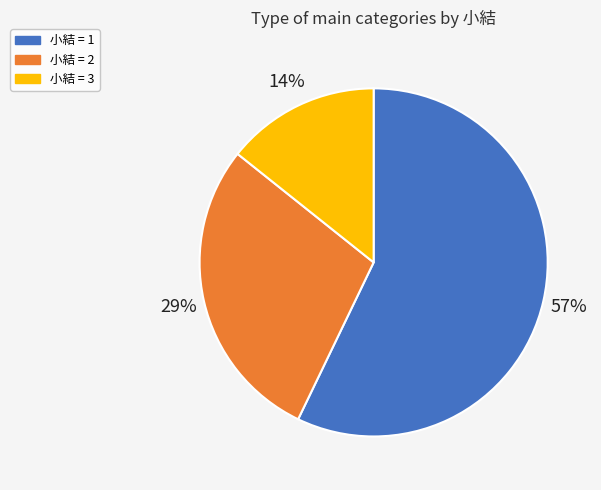

Is there any slice that represents more than half of the pie?

Yes